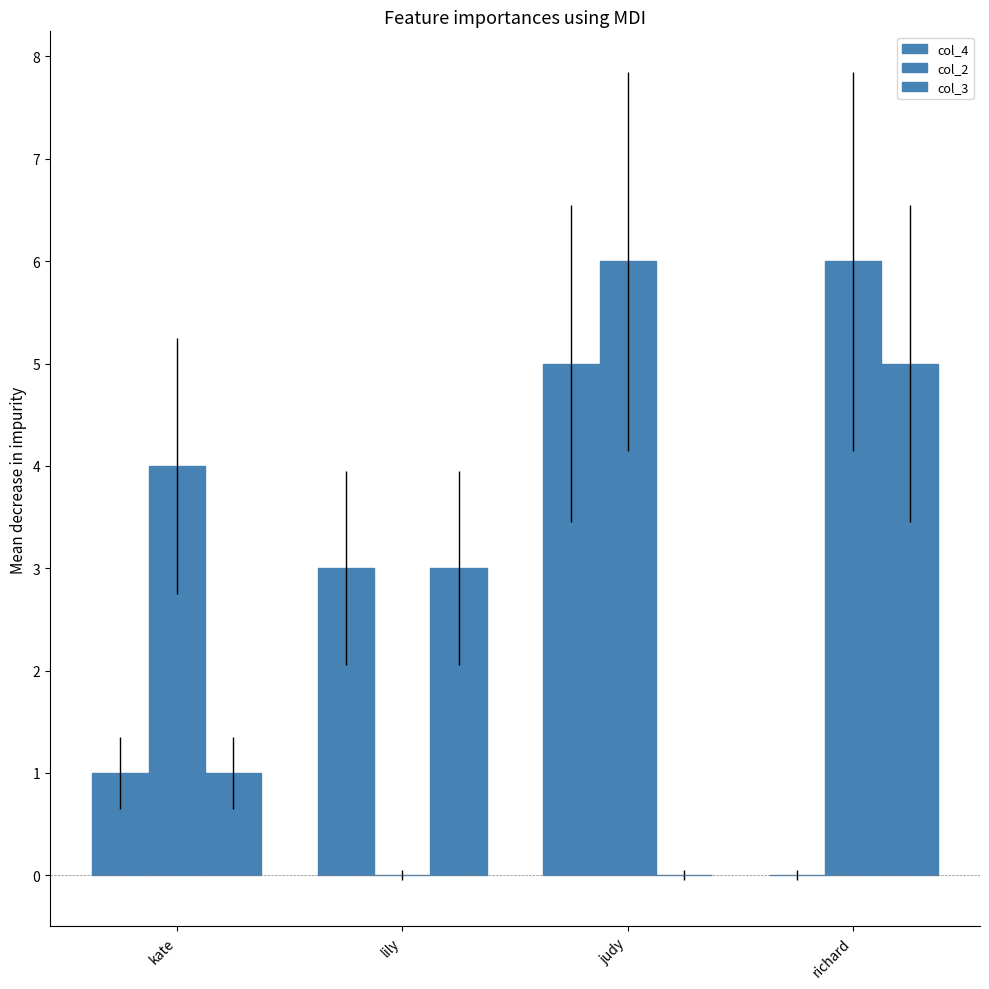

At how many categories does at least one series exceed 0?

4